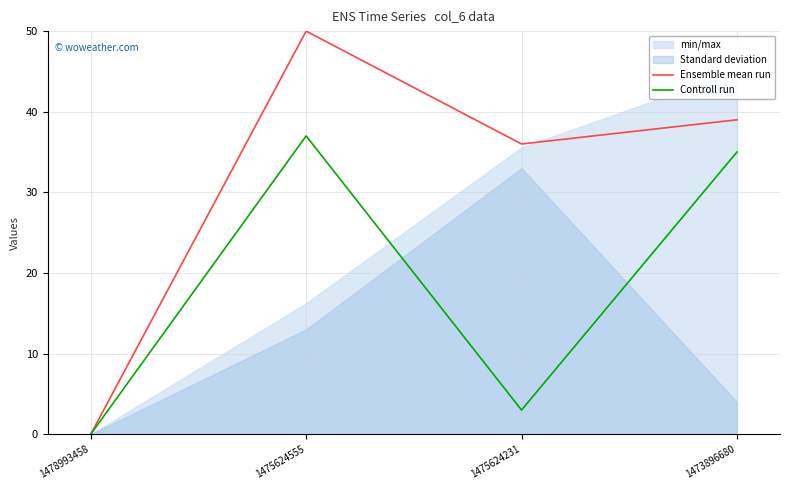

What is the difference between the second highest and minimum values in the Controll run series?

35